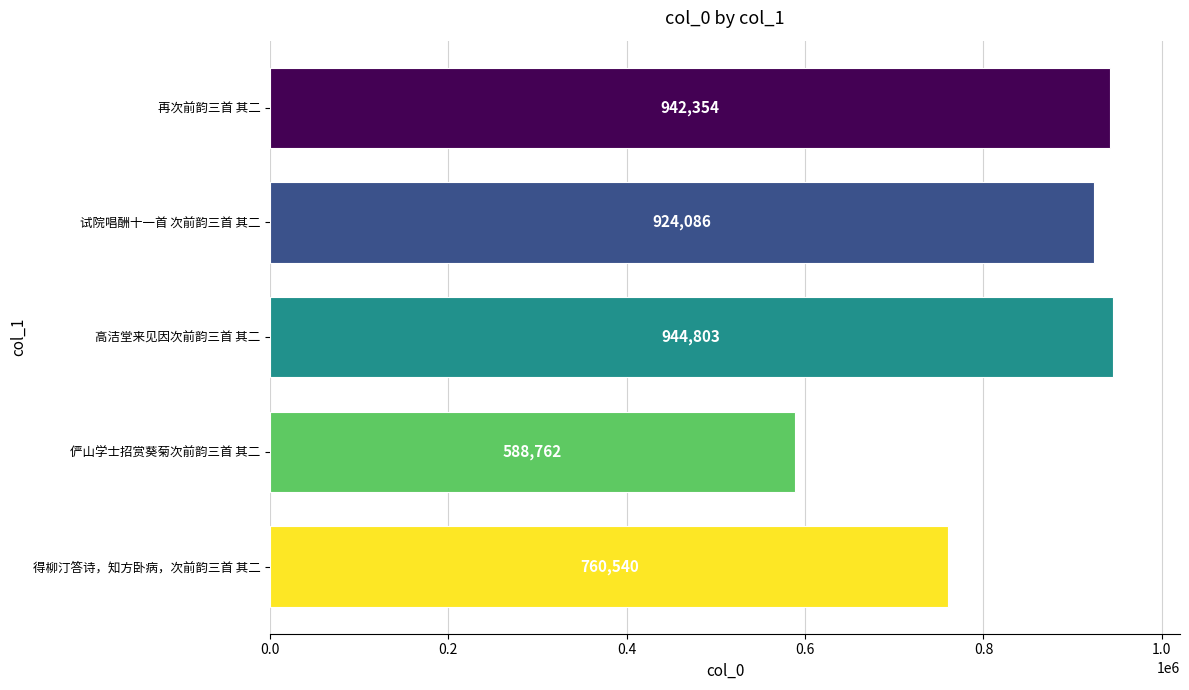

Rank the categories by value from lowest to highest.

俨山学士招赏葵菊次前韵三首 其二, 得柳汀答诗，知方卧病，次前韵三首 其二, 试院唱酬十一首 次前韵三首 其二, 再次前韵三首 其二, 高洁堂来见因次前韵三首 其二